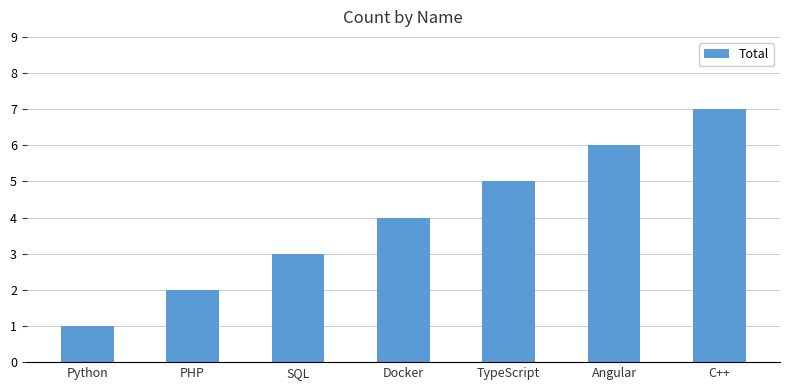

What is the ratio of the value at C++ to the value at SQL?

2.3